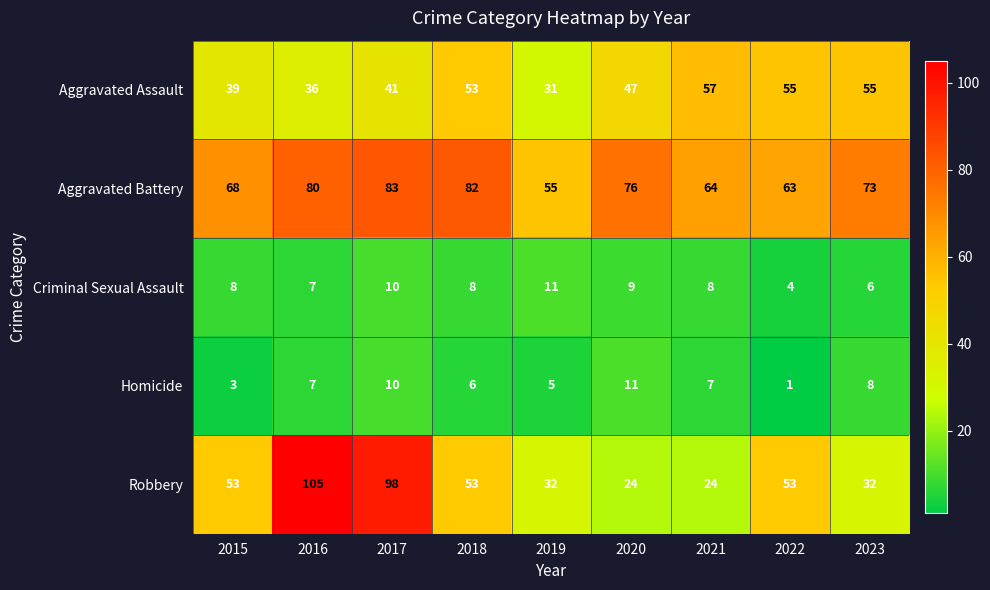

True or false: Robbery has a value of 53 at 2022.

True